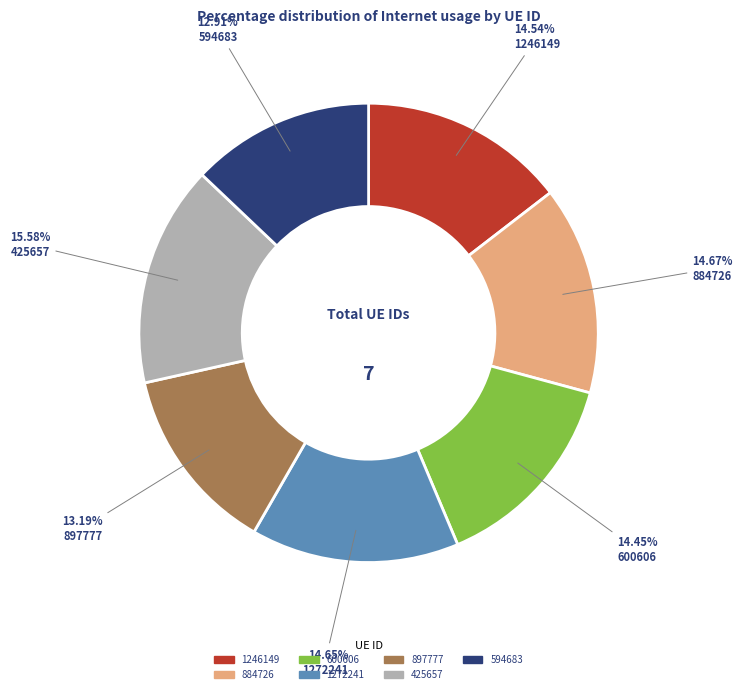

What is the total percentage of 884726 and 425657?

30.3%